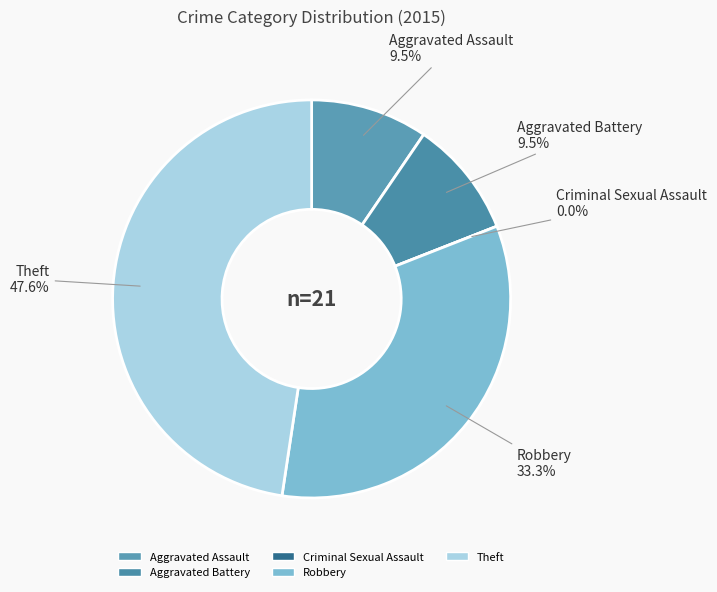

Is it true that Aggravated Assault is 10% of the pie?

True